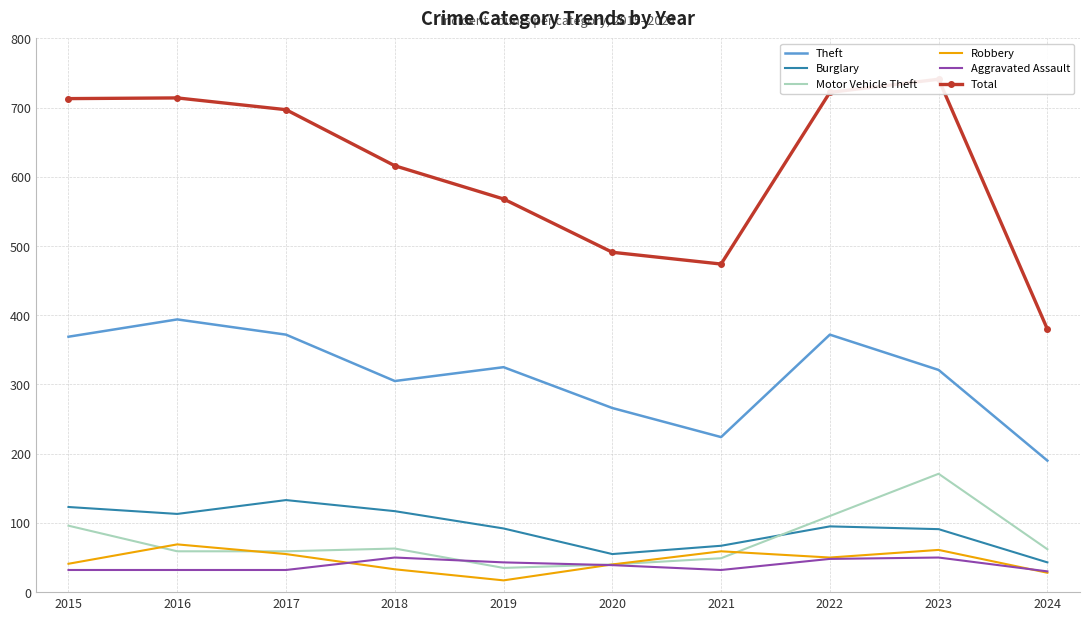

Does the chart have visible grid lines?

Yes